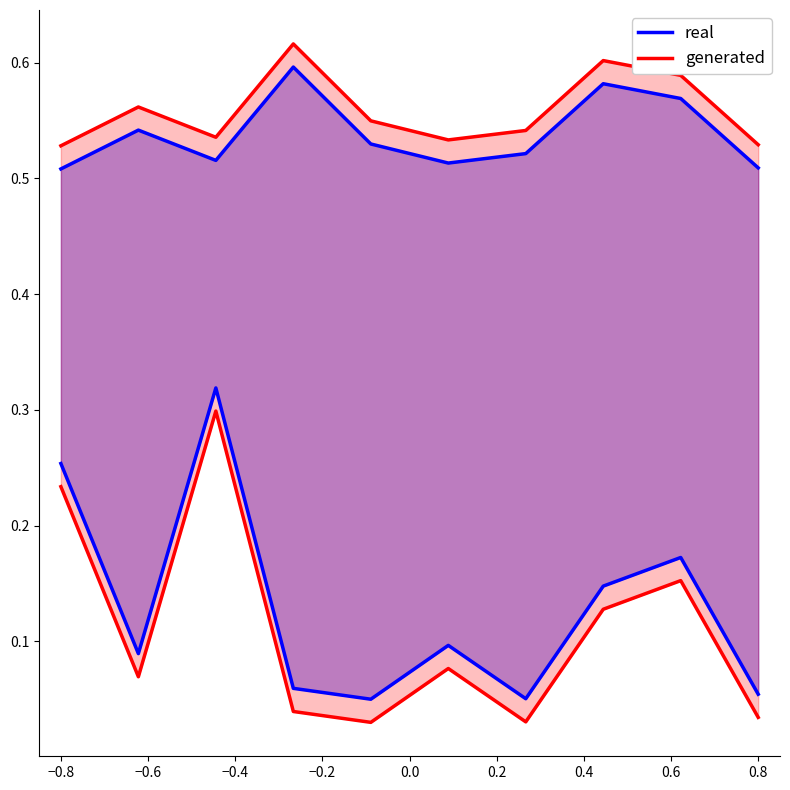

Is this an area chart (filled region under the line)?

No